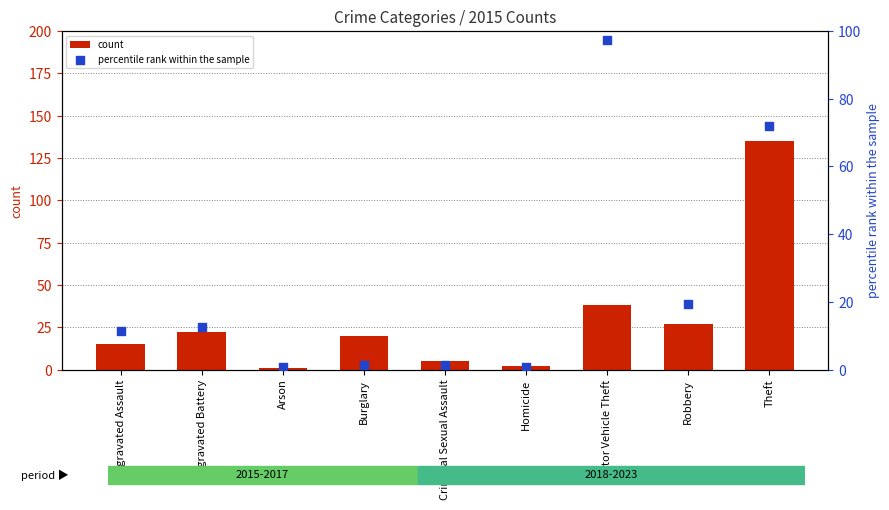

Which series has the widest spread of Y values?

count